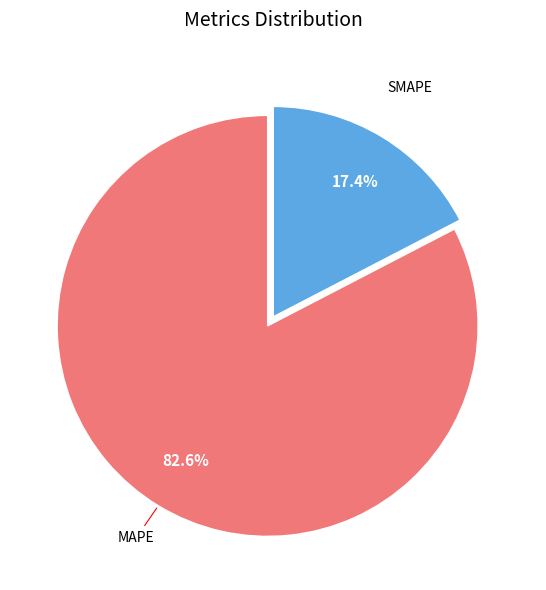

Which category accounts for the majority?

MAPE